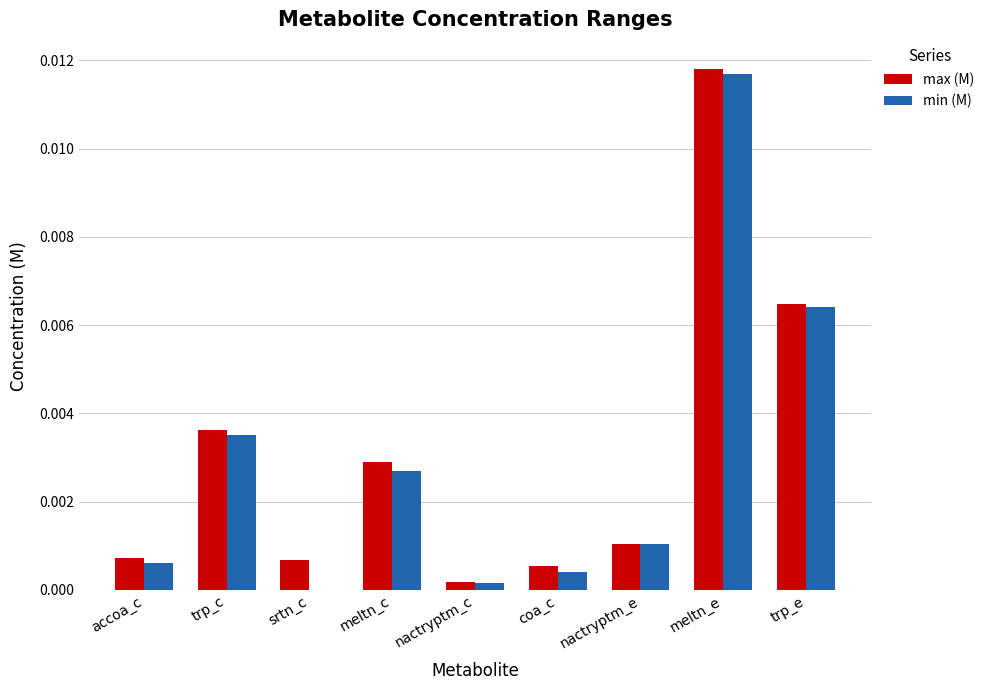

Is the value of max (M) at meltn_e greater than the value of min (M) at nactryptm_c?

Yes